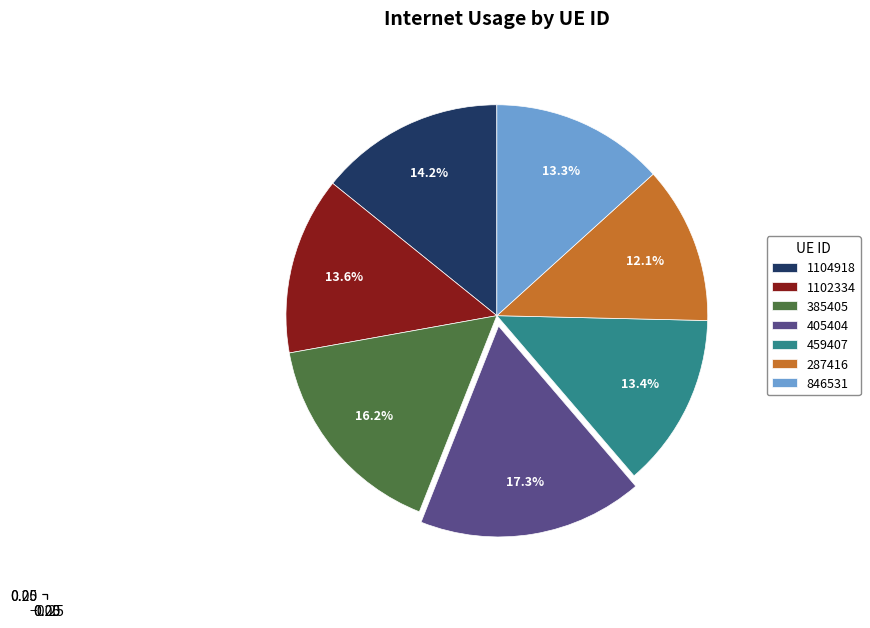

To the nearest percent, what percentage of the pie is 1104918?

14%